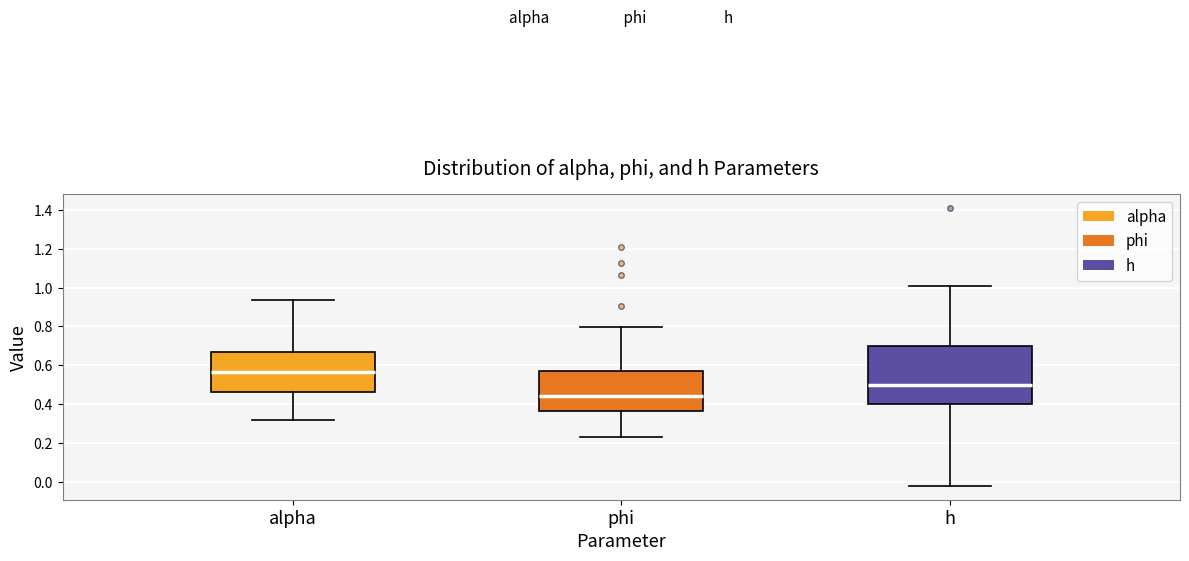

Reading left to right, read every box against the y-axis: the position of its median line, the range the box covers, and the ends of its whiskers. The values are not printed on the chart, so give them approximately, as read against the axis.

alpha: median 0.56, box 0.46 to 0.66, whiskers 0.32 to 0.94
phi: median 0.44, box 0.36 to 0.58, whiskers 0.24 to 0.80
h: median 0.50, box 0.40 to 0.70, whiskers -0.02 to 1.00